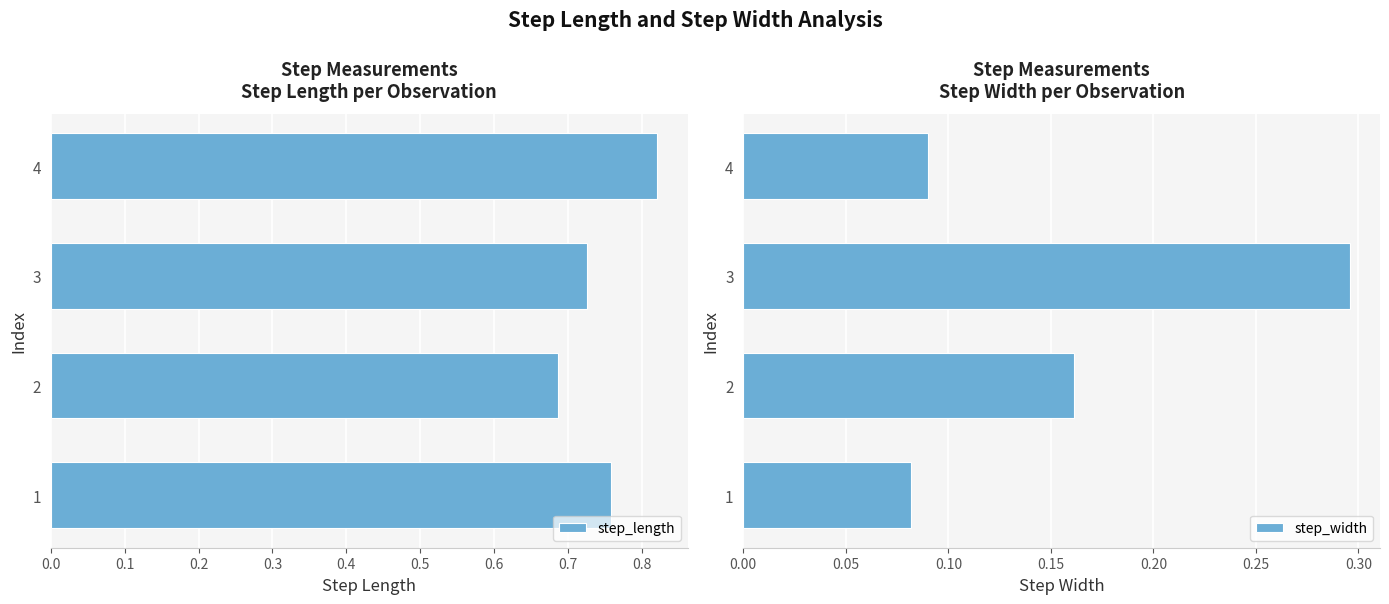

How many step_length values are between 0 and 1?

4